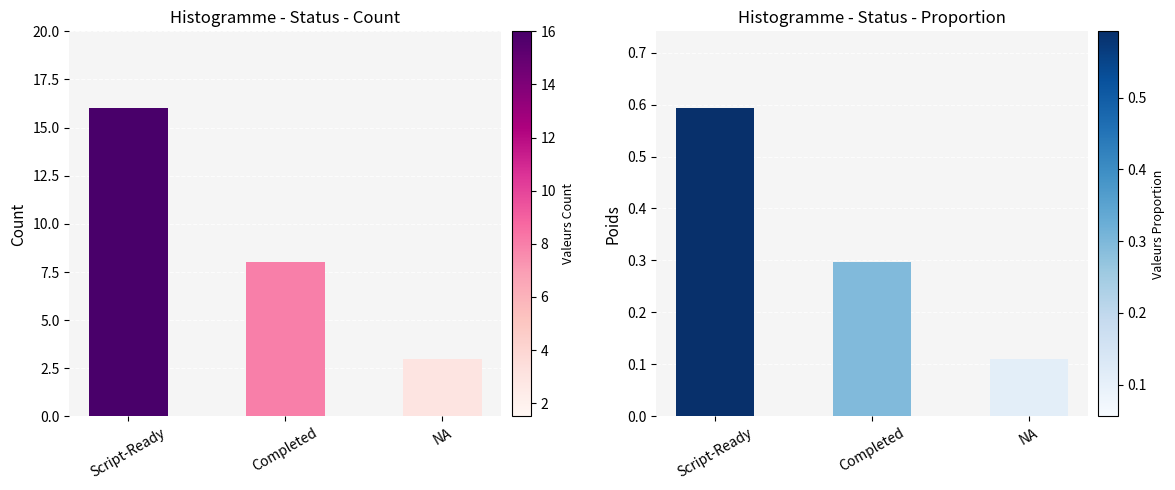

What is the sum of all Proportion values?

1.0